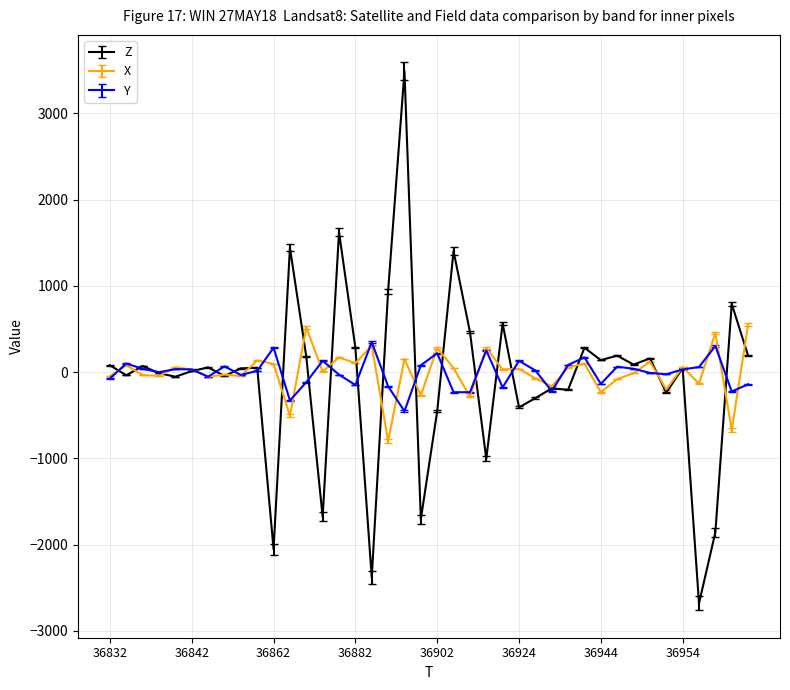

What is the lowest value of the Y series?

-452